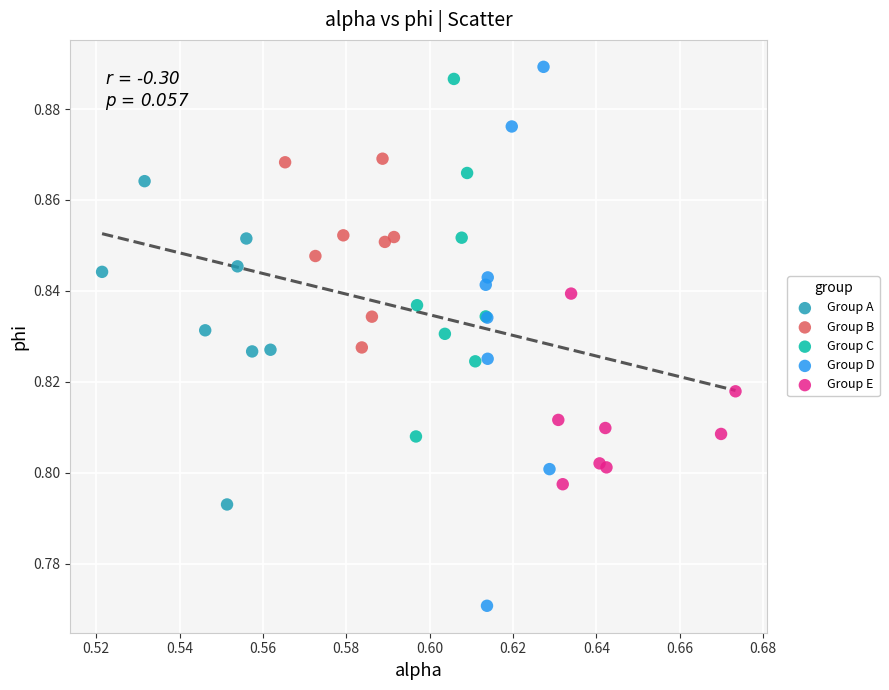

Which series reaches the minimum Y coordinate?

Group D